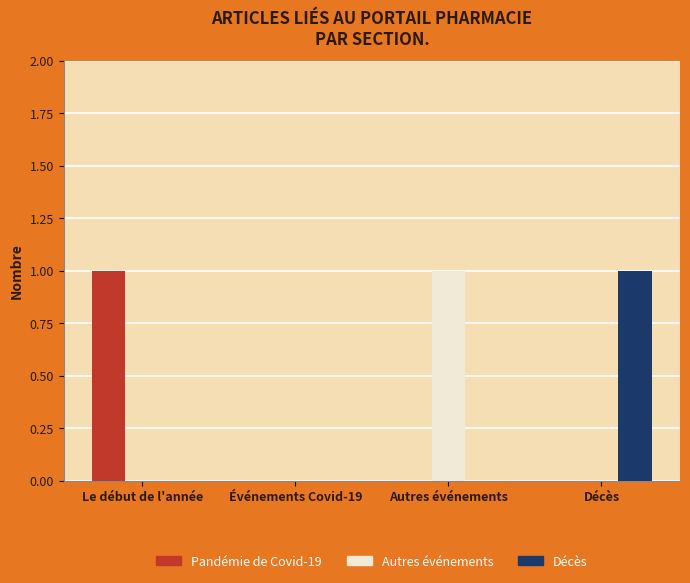

What is the total value across all series at Décès?

1